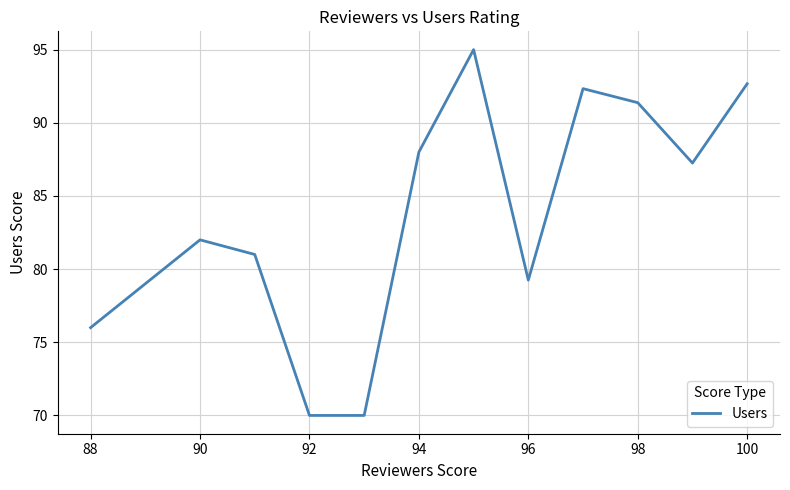

What is the minimum value shown in the chart?

70.0